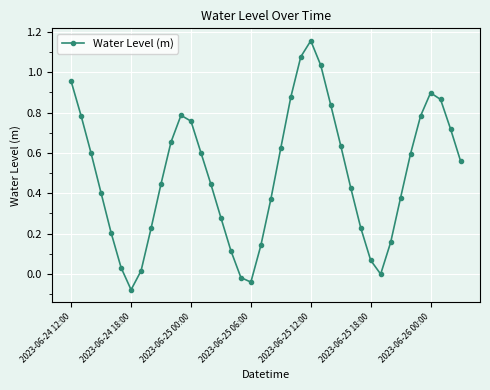

What is the average value?

0.5